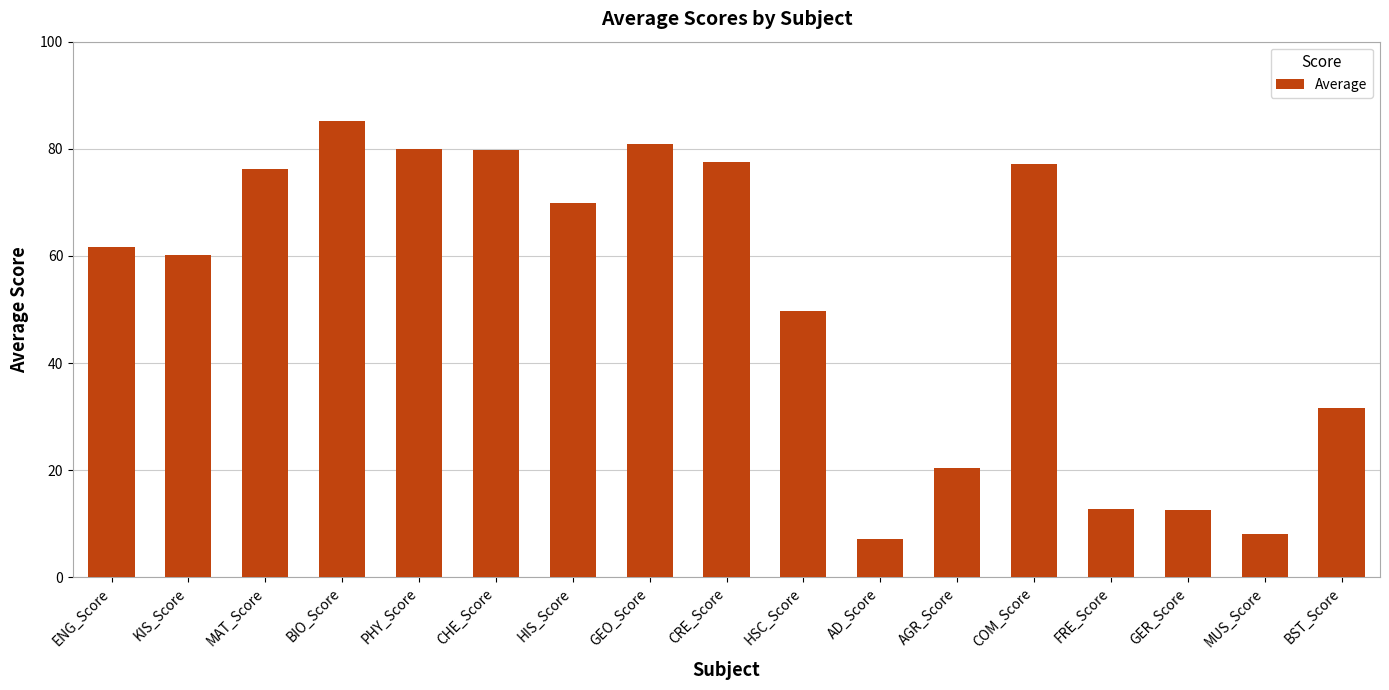

Is it true that the value at CRE_Score is 77.5?

True